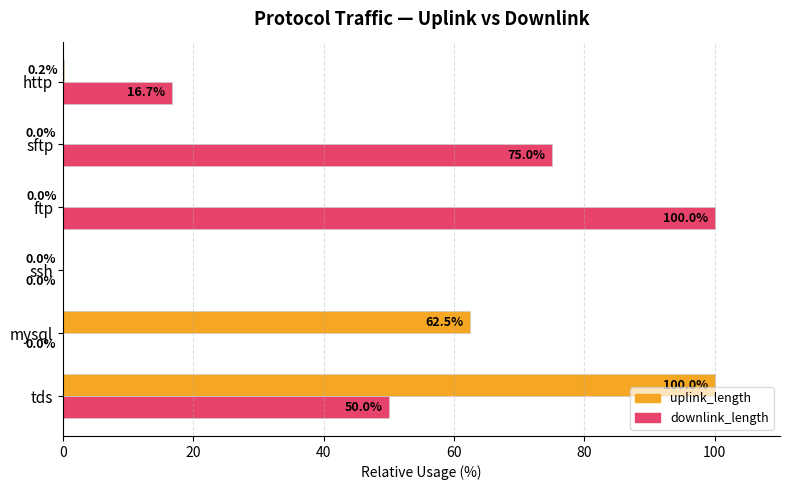

Which series changed the most between mysql and ftp?

downlink_length